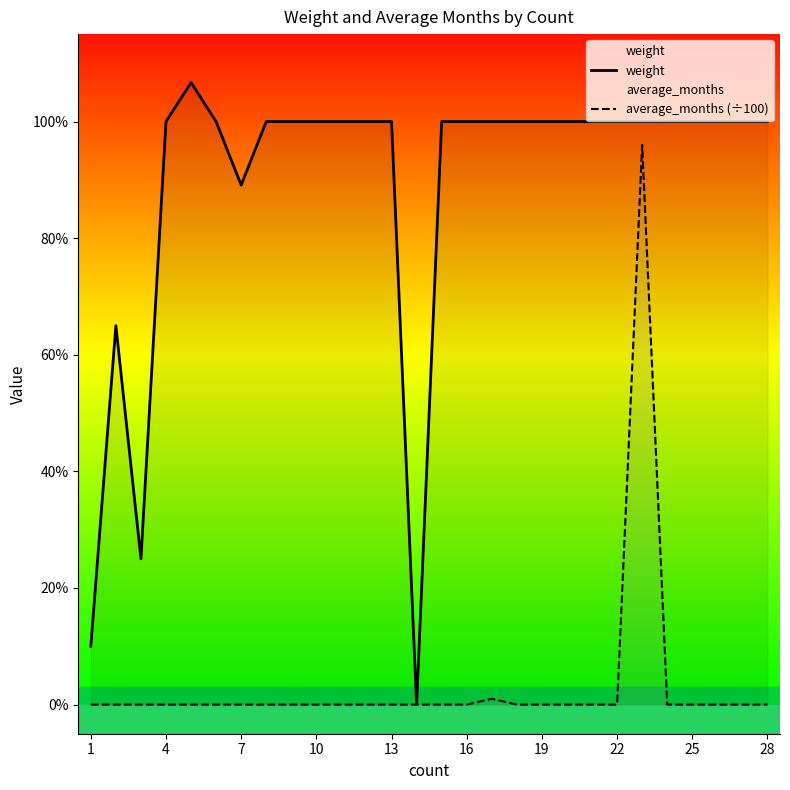

Is the value of weight at 25 greater than the value of average_months (÷100) at 17?

Yes